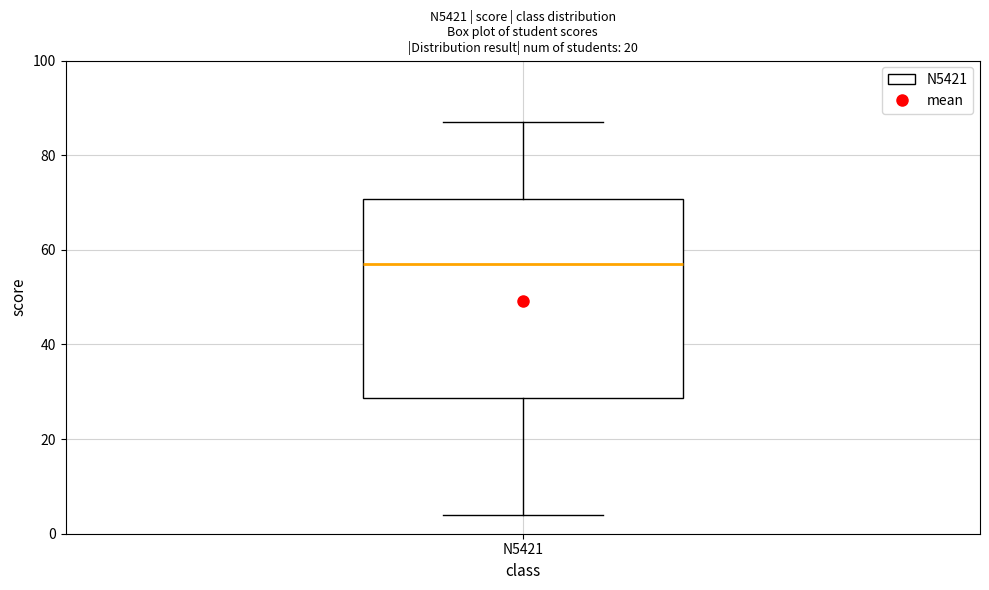

Read this box plot against the y-axis: the position of the median line, the range covered by the box, and the ends of both whiskers. The values are not printed on the chart, so give them approximately, as read against the axis.

median 58, box 28 to 70, whiskers 4 to 88